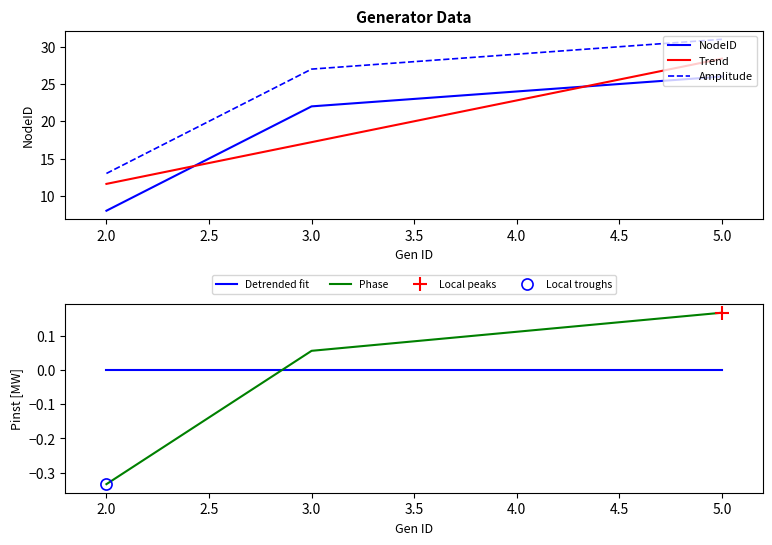

What is the average value of the Trend series?

20.0